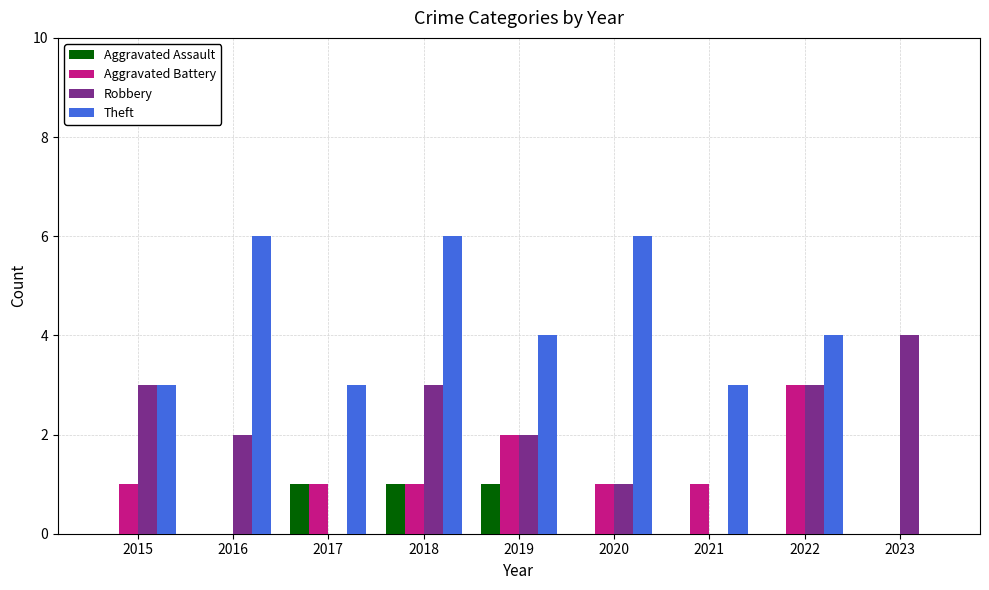

The Theft series shows 3 at 2021. True or false?

True